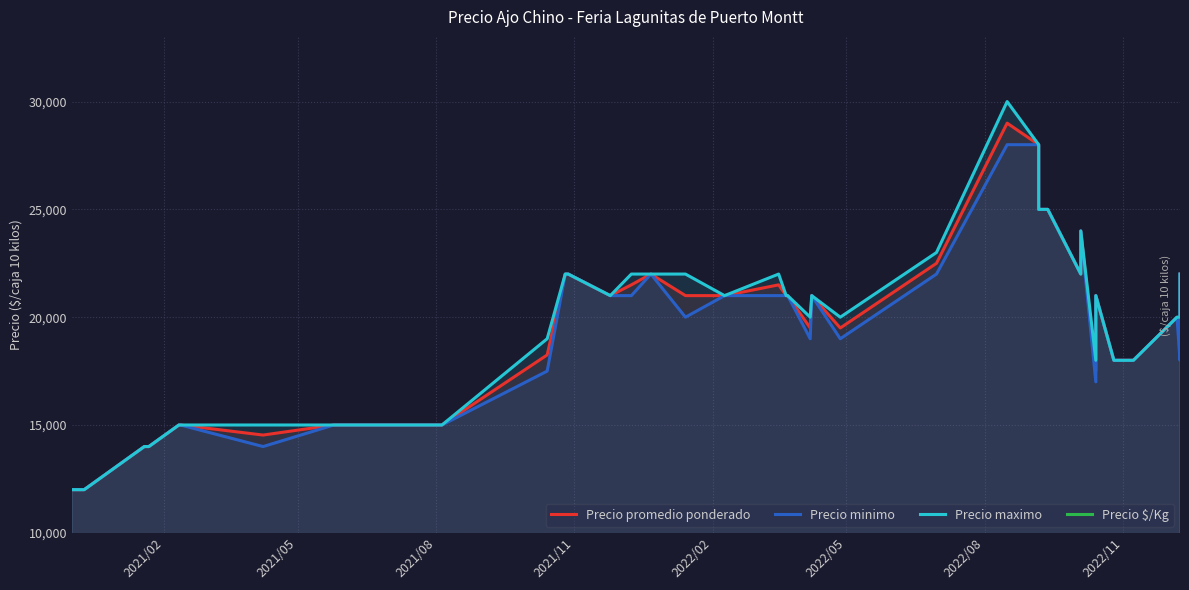

How many values in the Precio $/Kg series exceed 2100?

13